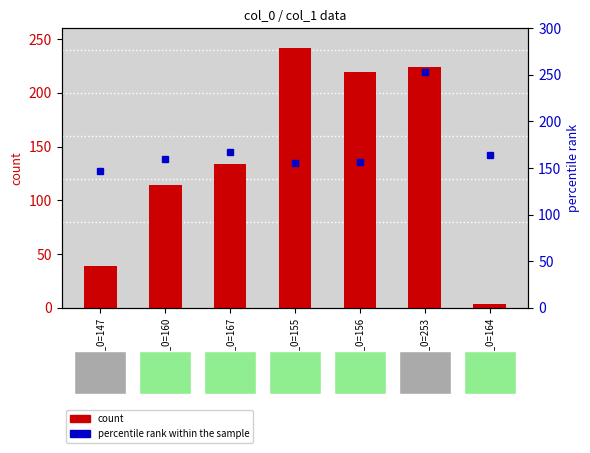

The value of percentile rank within the sample at col_0=147 is 147. True or false?

True